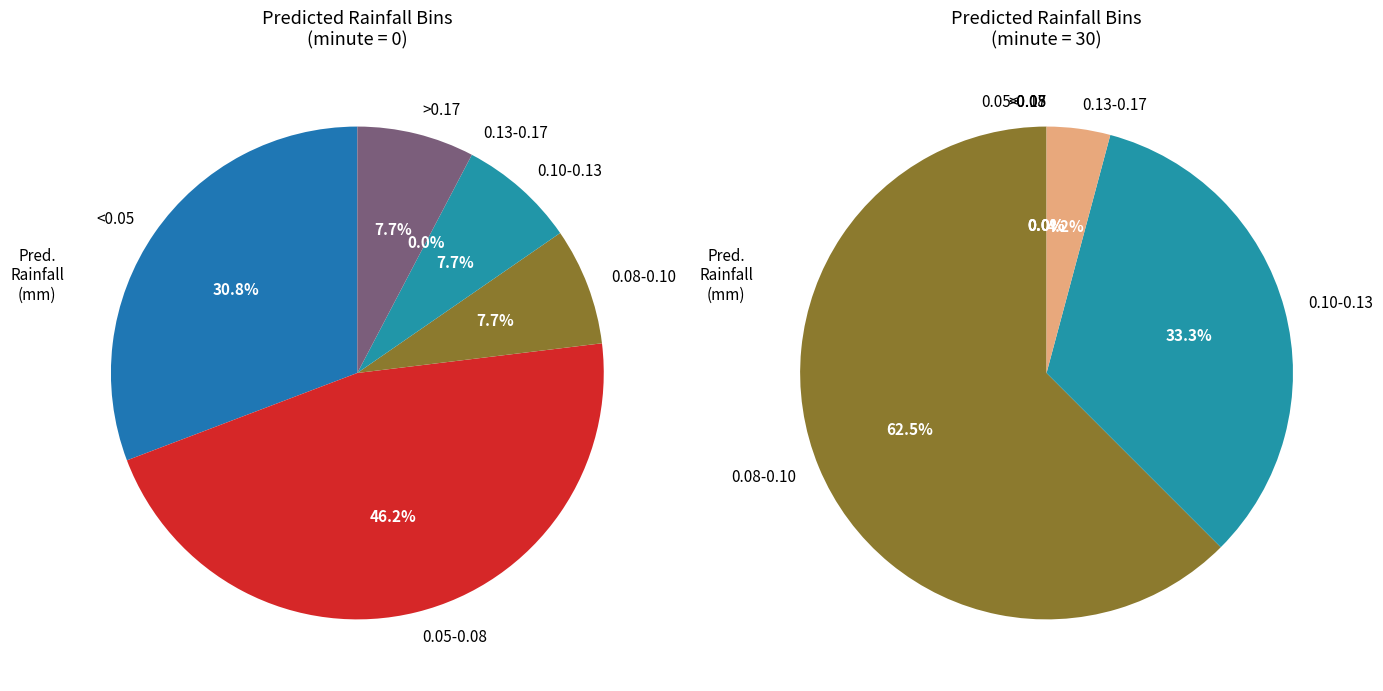

To the nearest percent, what percentage of the pie is minute=30?

60%